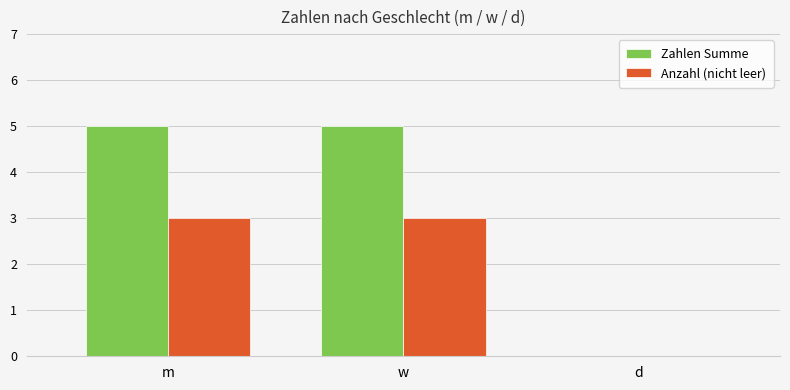

The value of Anzahl (nicht leer) at d is -1. True or false?

False